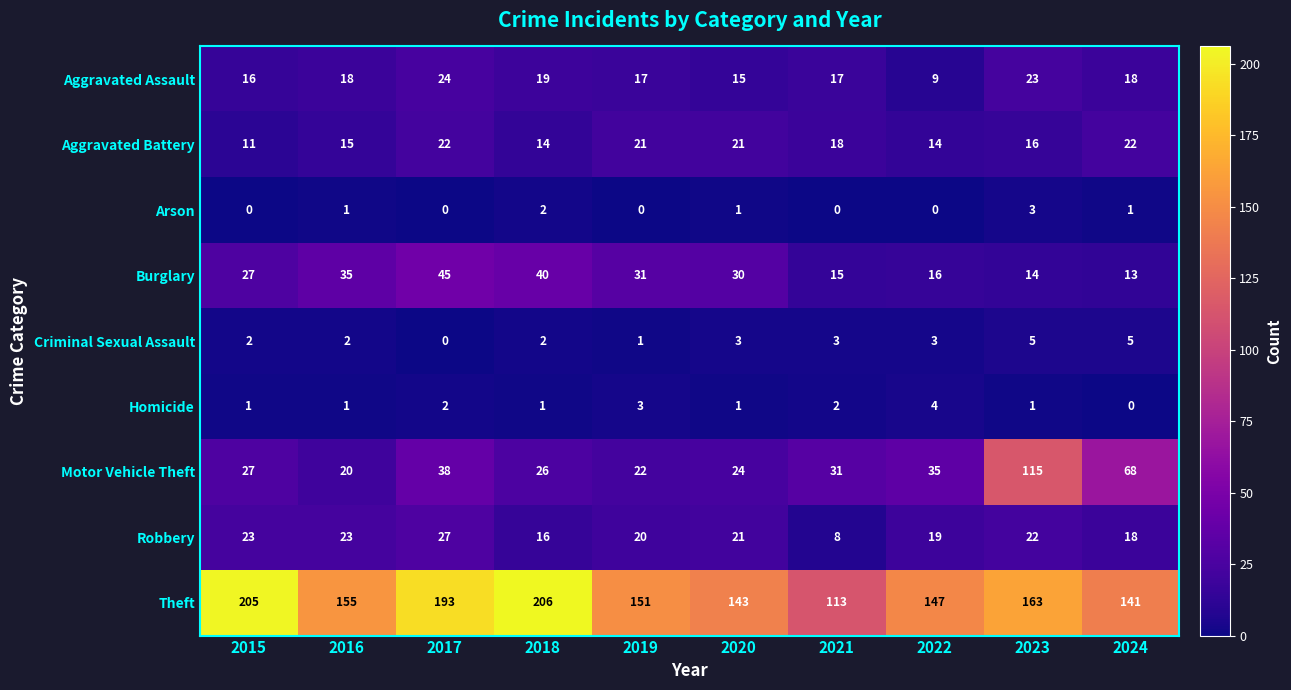

True or false: Burglary has a value of 16 at 2022.

True